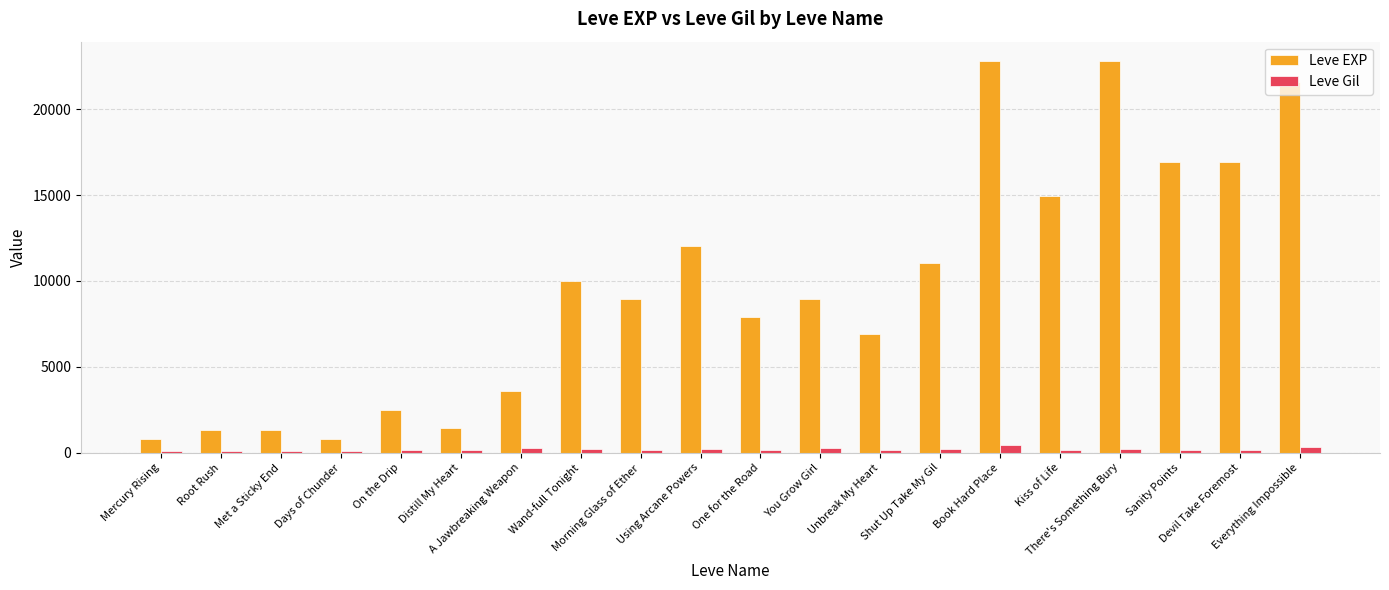

What is the greatest value displayed?

22790